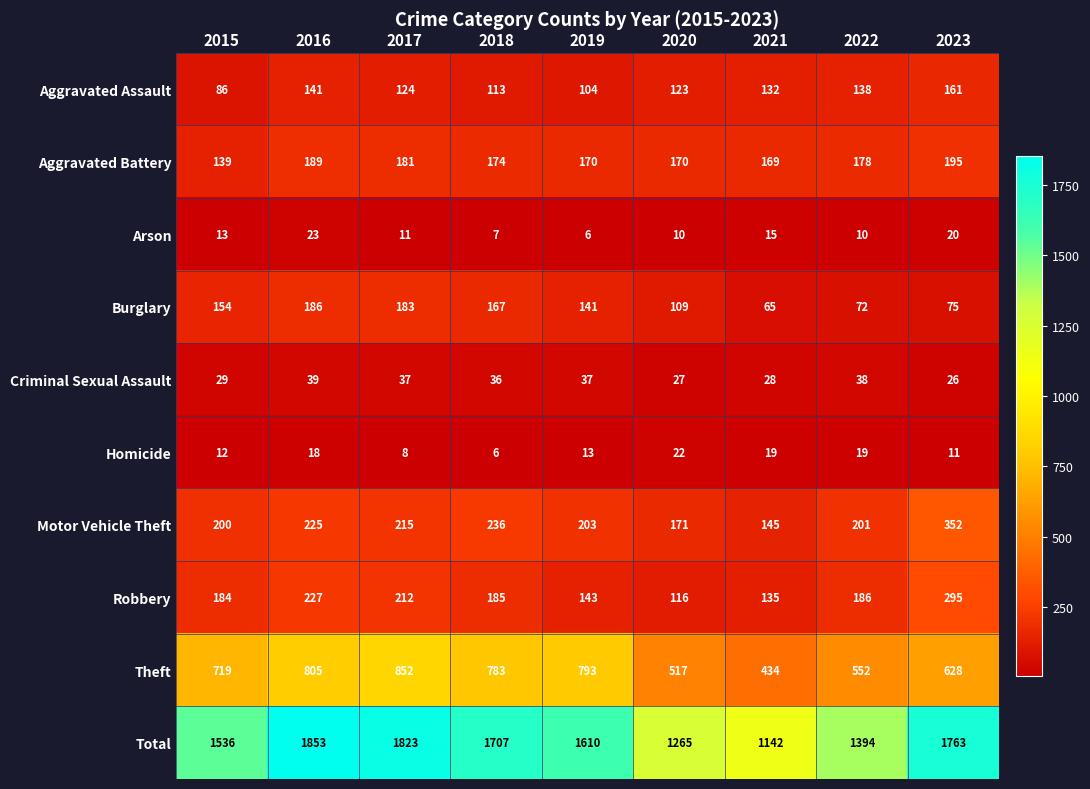

At 2019, list the series in order from smallest to largest.

Arson, Homicide, Criminal Sexual Assault, Aggravated Assault, Burglary, Robbery, Aggravated Battery, Motor Vehicle Theft, Theft, Total